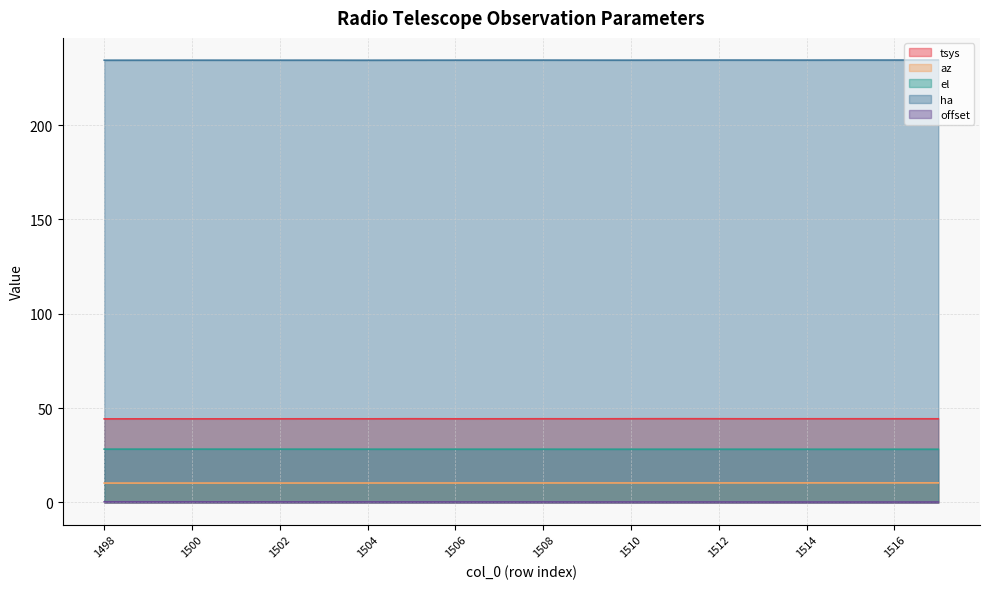

True or false: offset and az cross at least once.

False